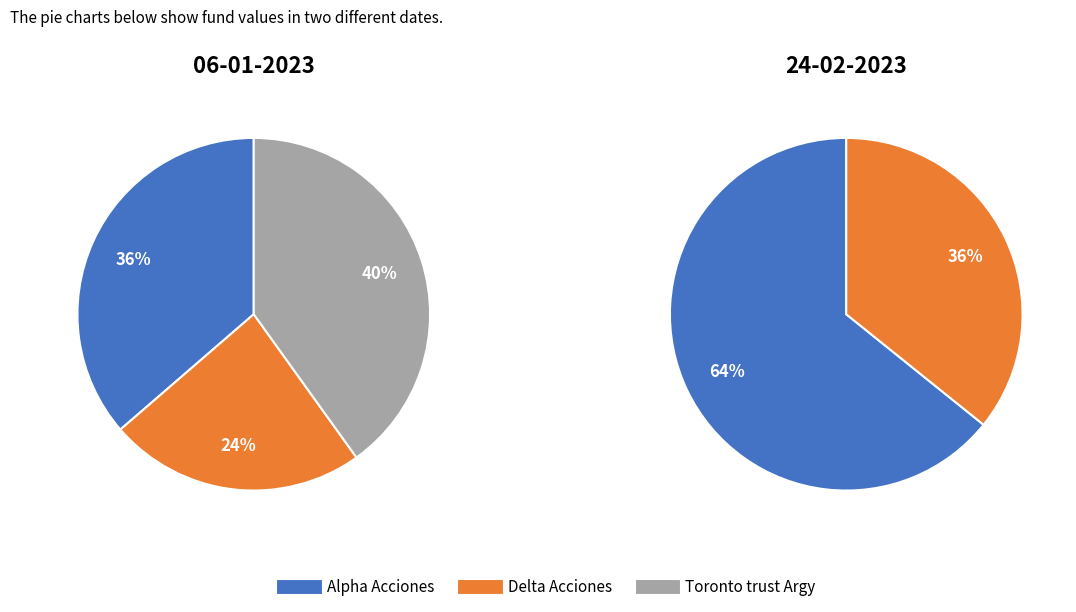

How many segments does this pie chart have?

3